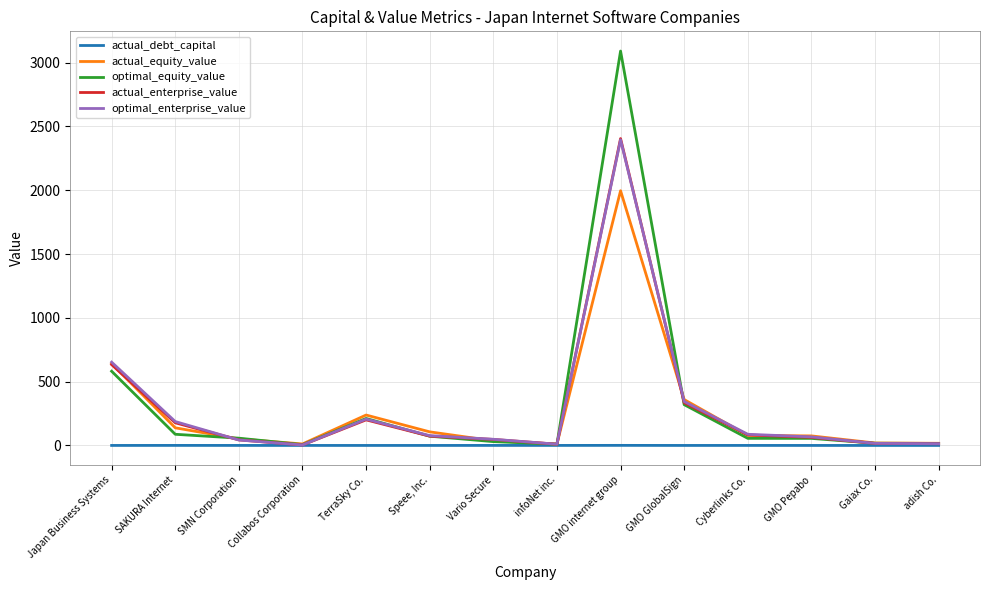

At which category is the sum across all series the highest?

GMO internet group